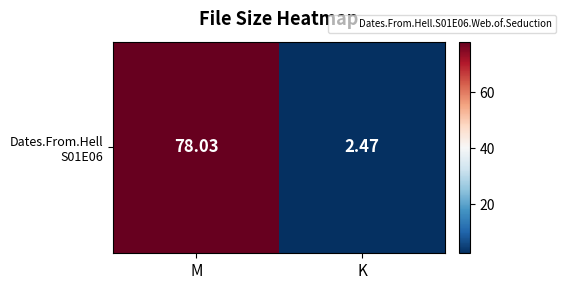

How many values are below 78?

1